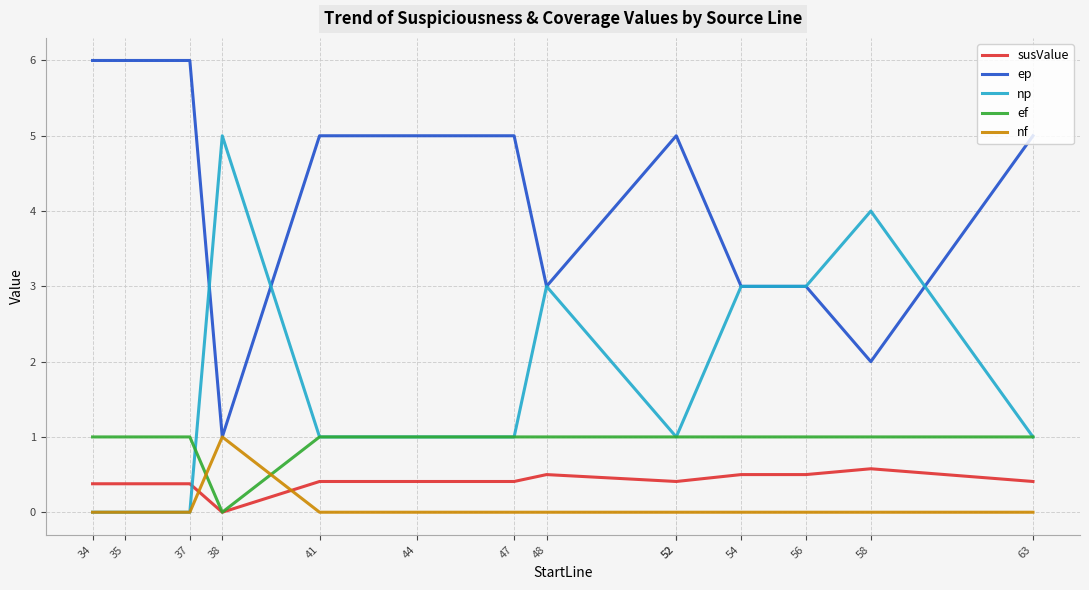

Count the number of data series in this chart.

5